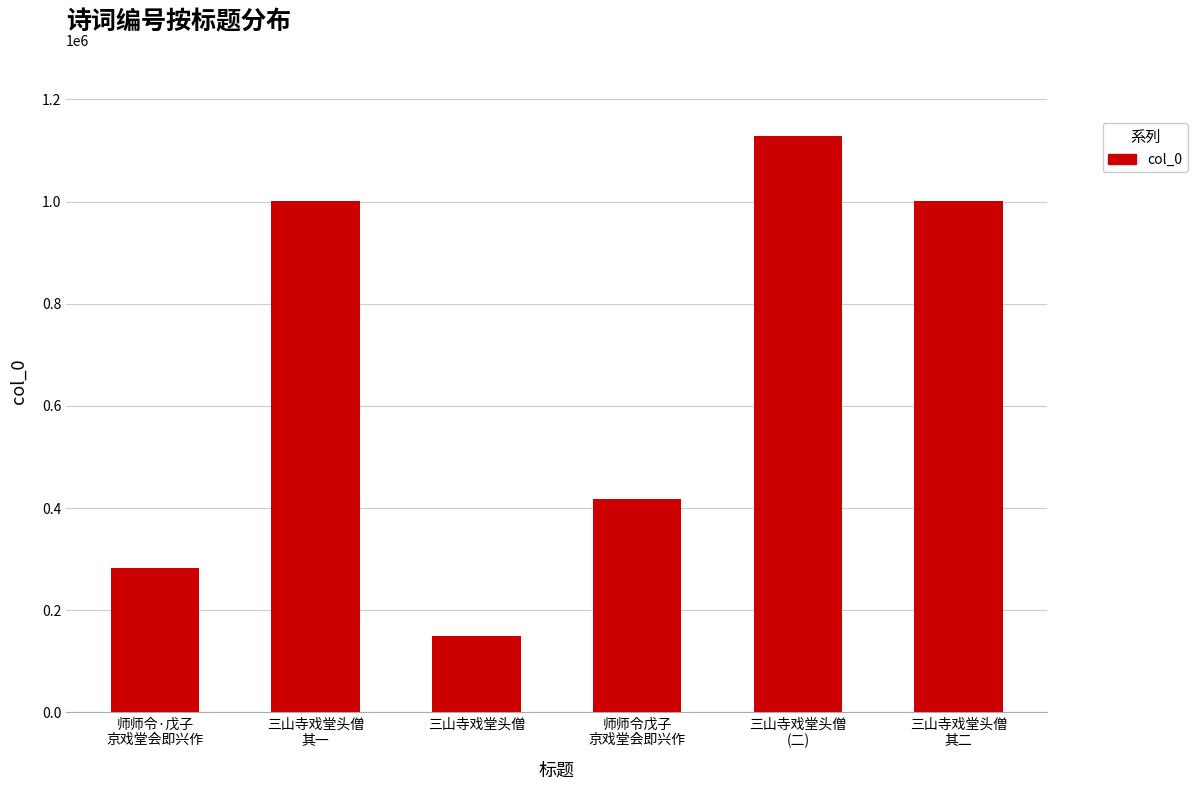

What is the average value?

663368